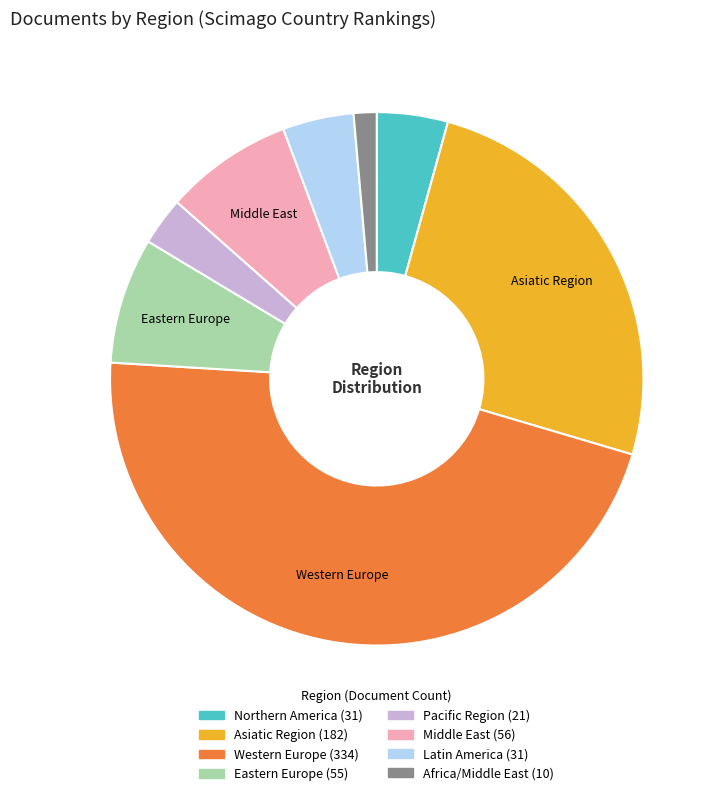

Which has a higher value, Northern America or Pacific Region?

Northern America